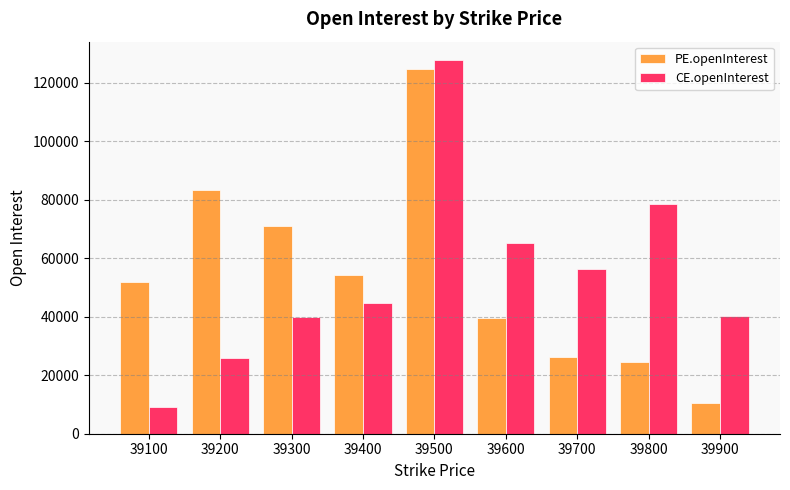

Is it true that PE.openInterest equals 39455 at 39600?

True